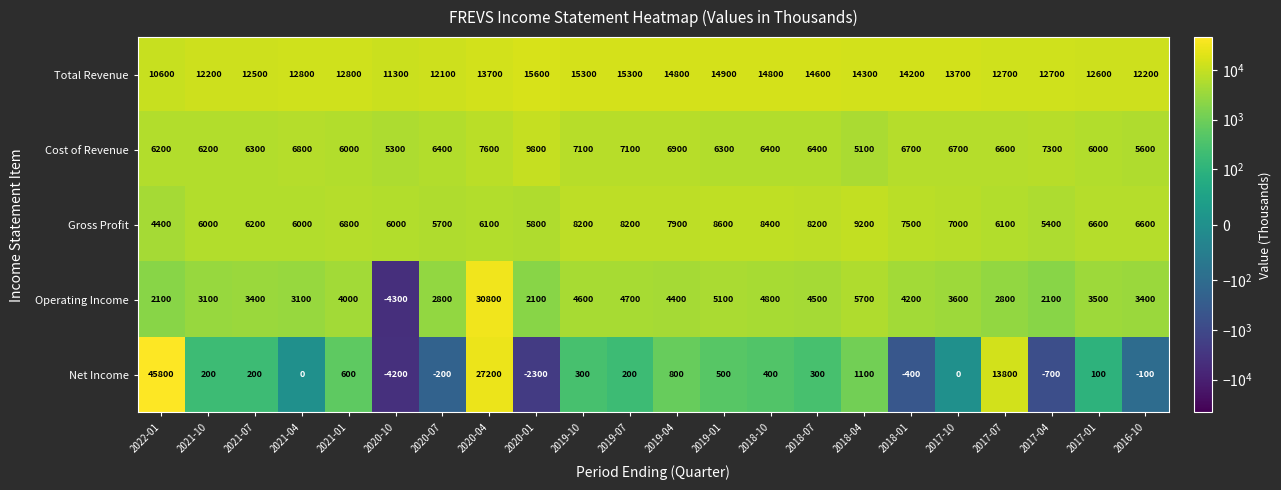

Which series has the largest total across all categories?

Total Revenue